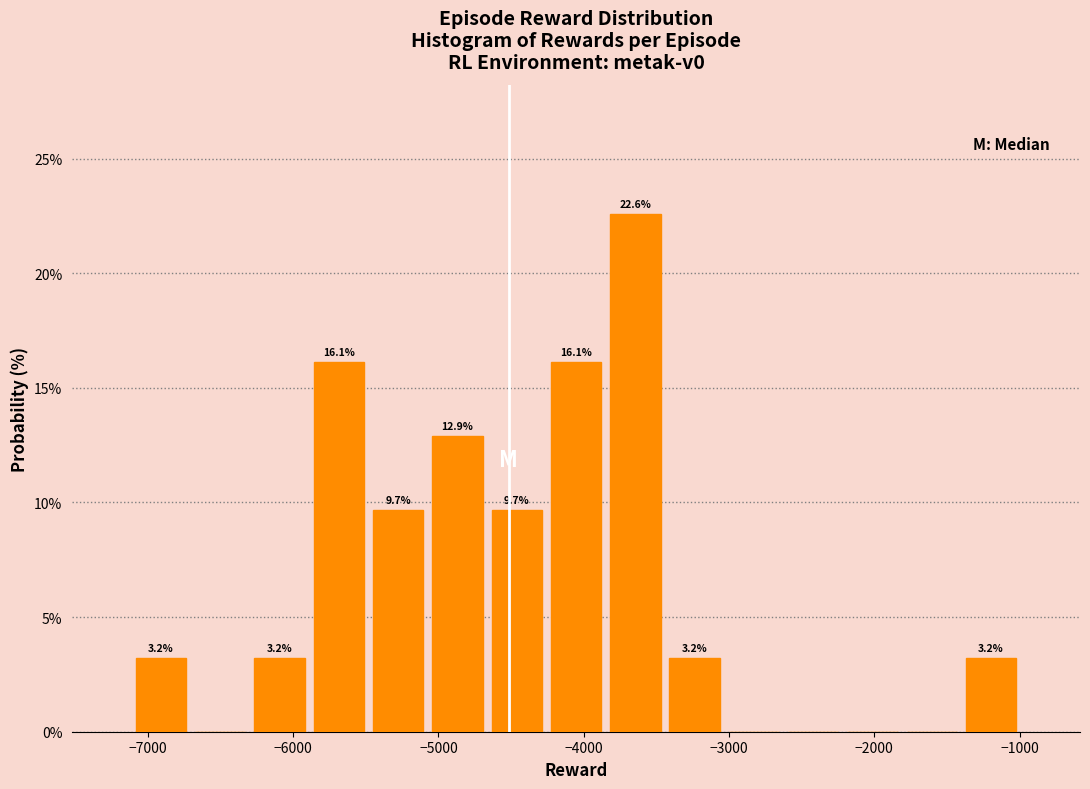

Over which range of the x-axis is the bar tallest?

-3800 to -3400